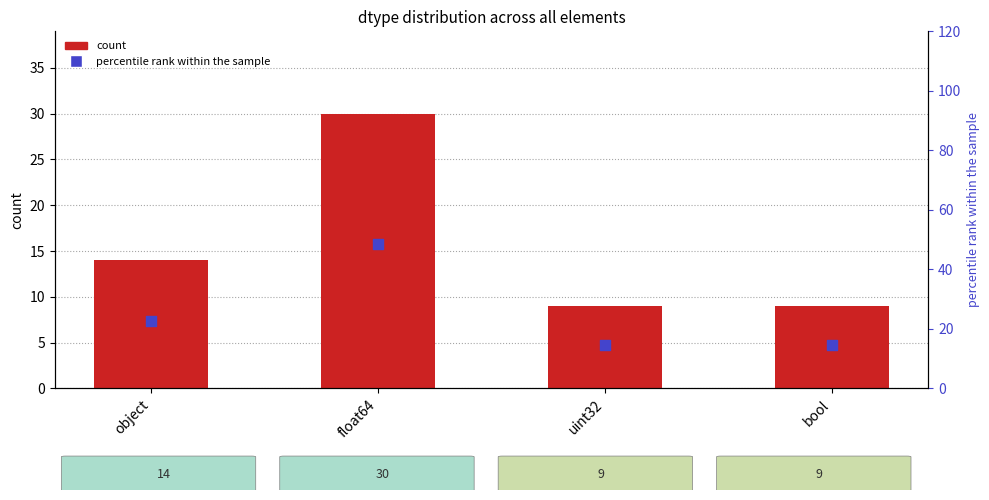

Which series reaches the minimum Y coordinate?

count